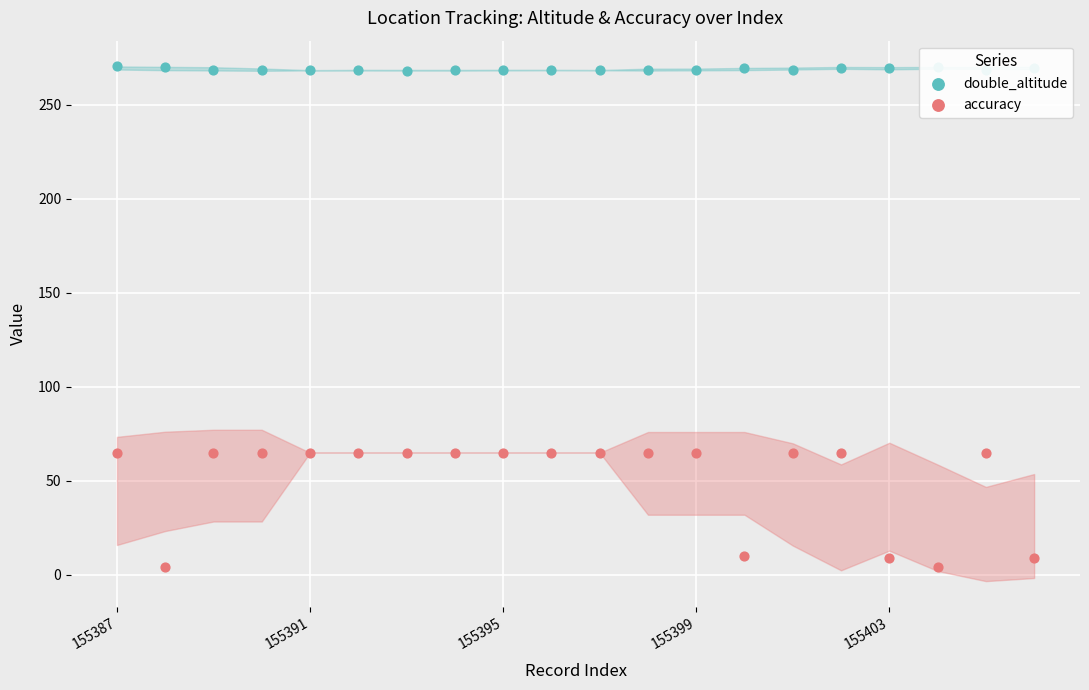

At how many categories does at least one series exceed 110?

20